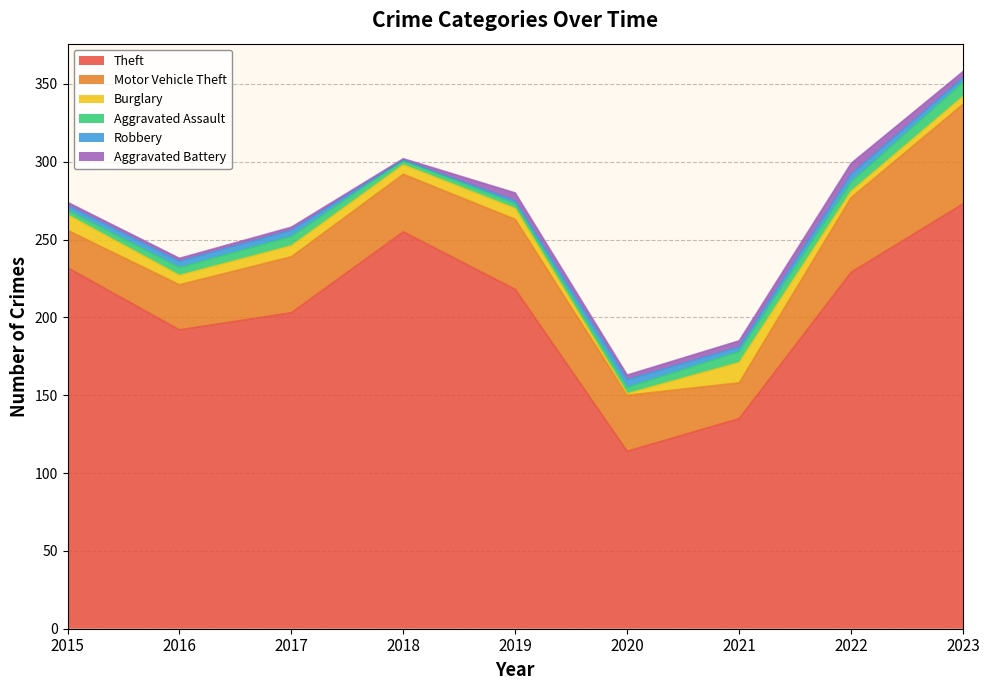

What is the greatest value displayed?

273